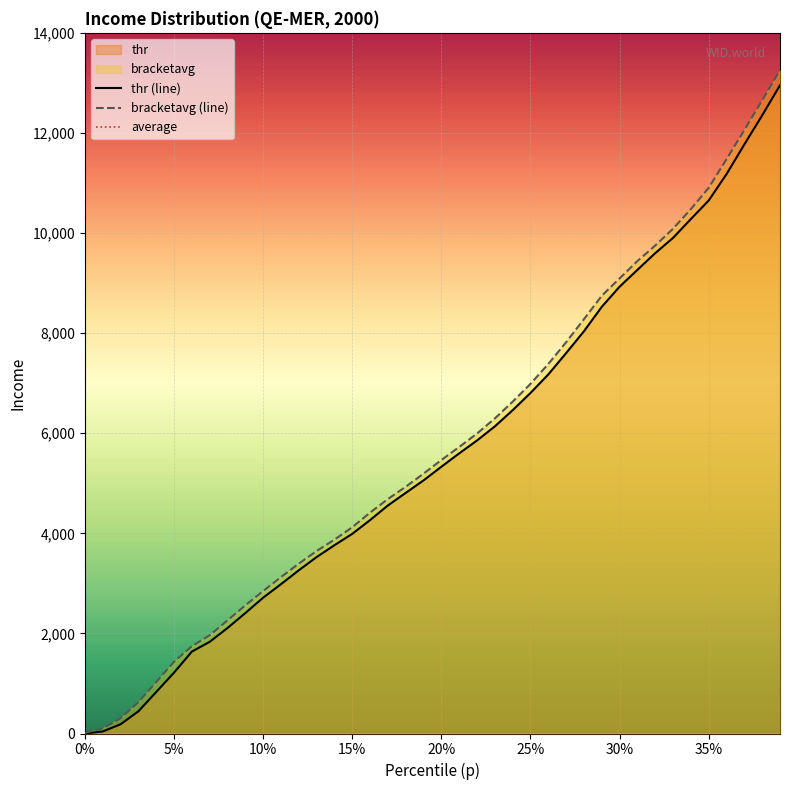

Is it true that bracketavg (line) equals 13.1 at 0%?

True